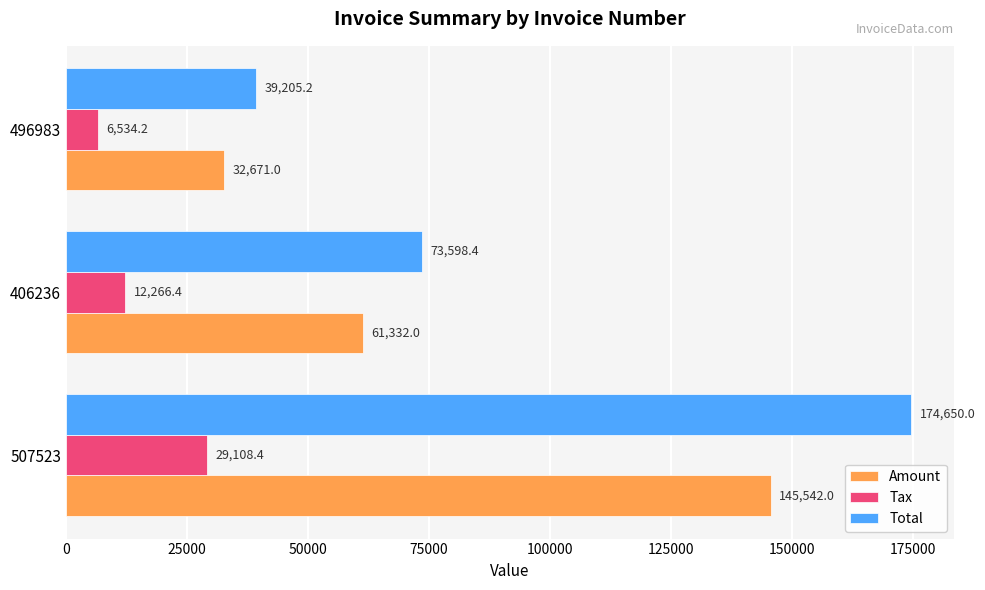

At how many categories does at least one series exceed 145257?

1